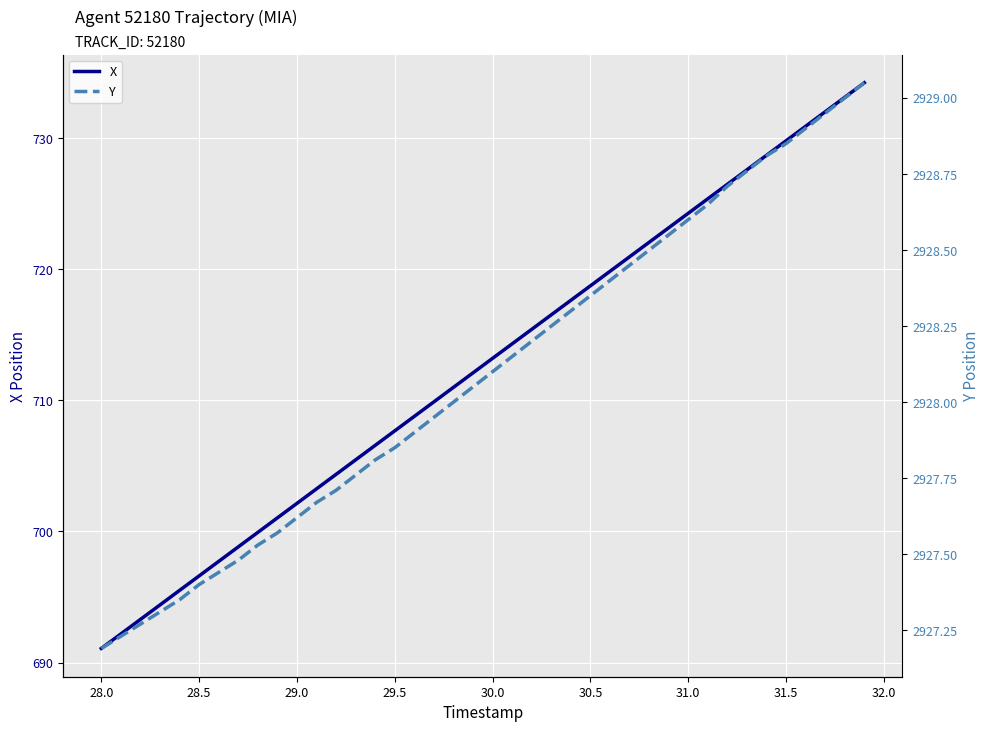

How many lines are shown in the chart?

2